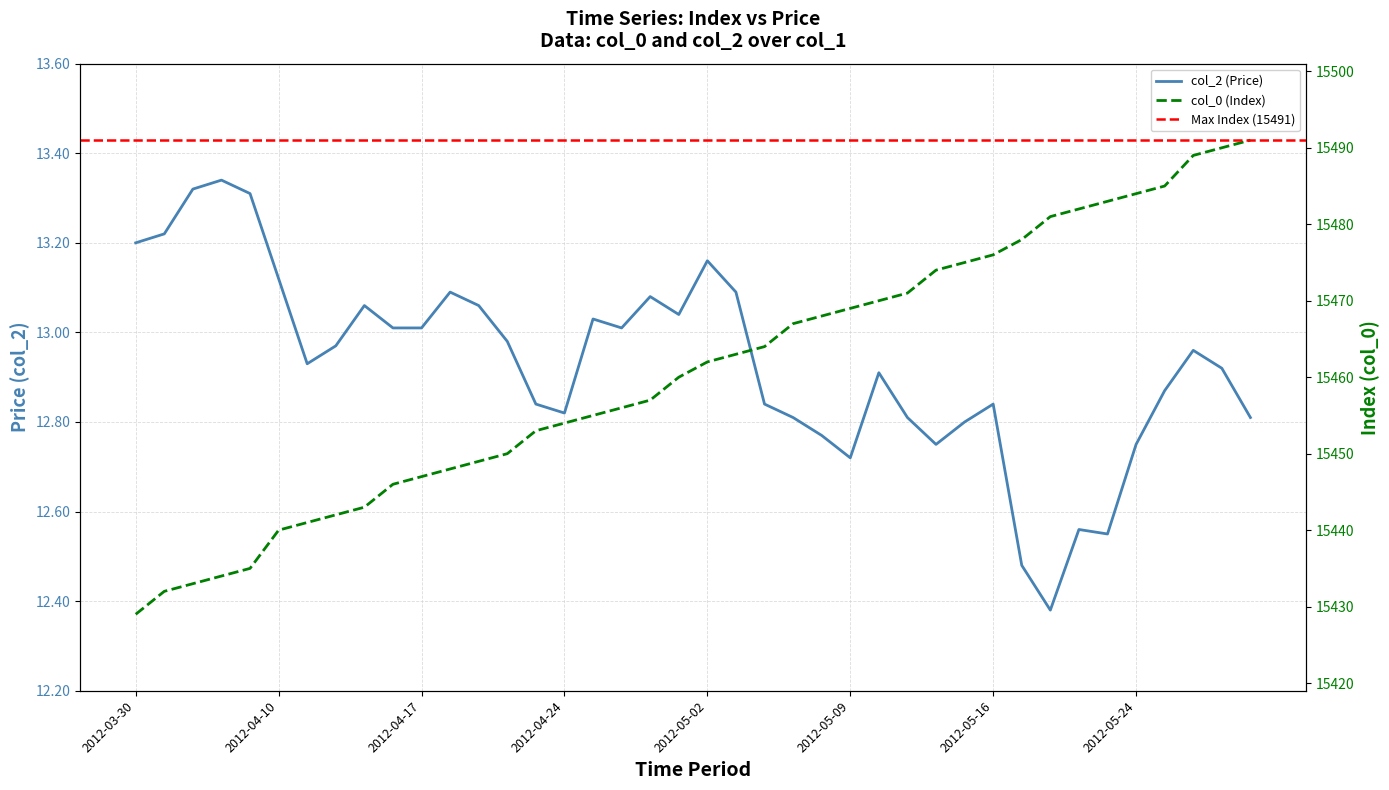

What is the smallest value displayed?

12.4